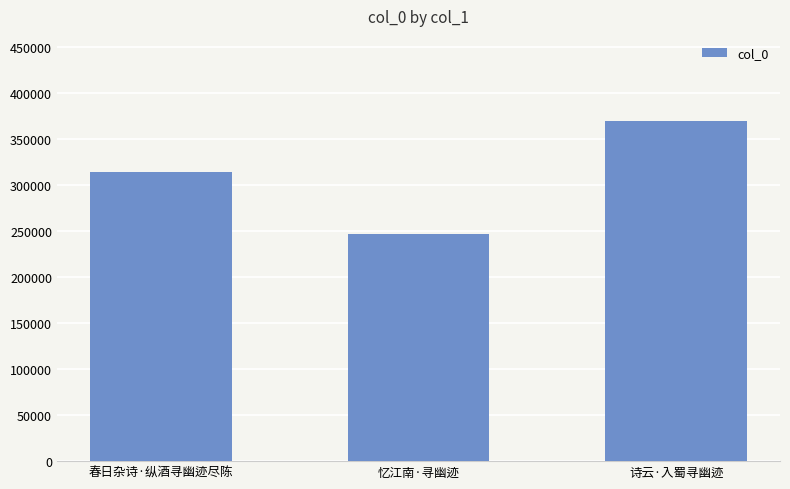

What value does the data have at 忆江南·寻幽迹, to the nearest 100?

246500